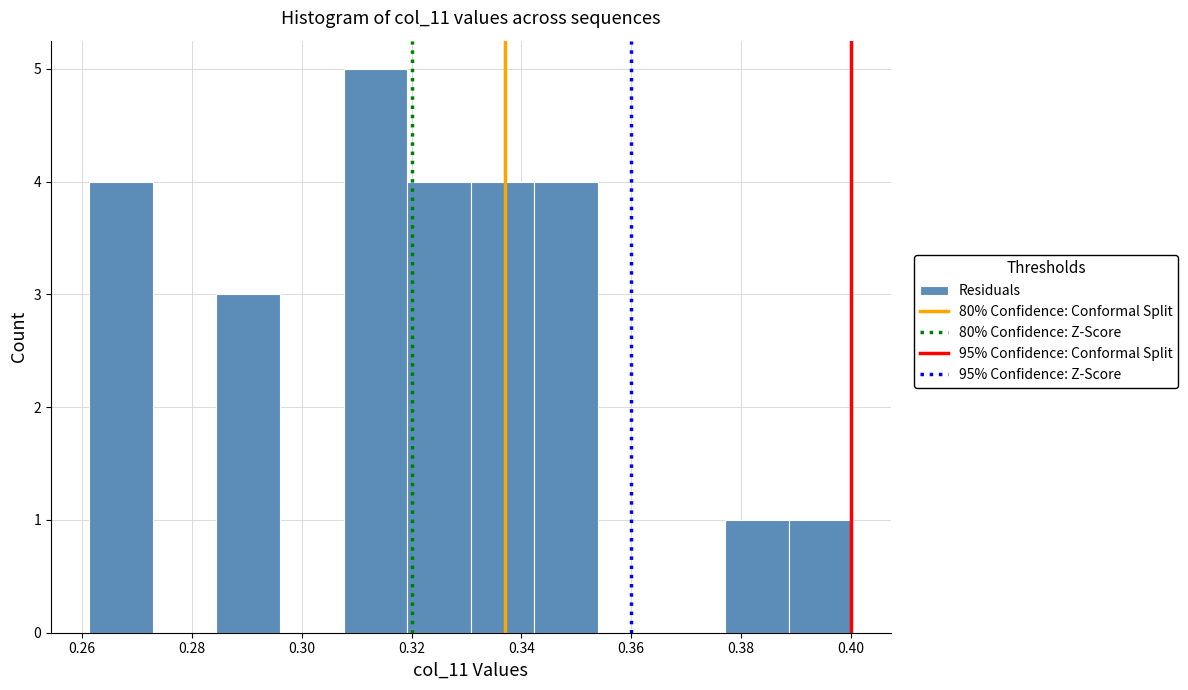

Over which range of the x-axis is the bar tallest?

0.308 to 0.320